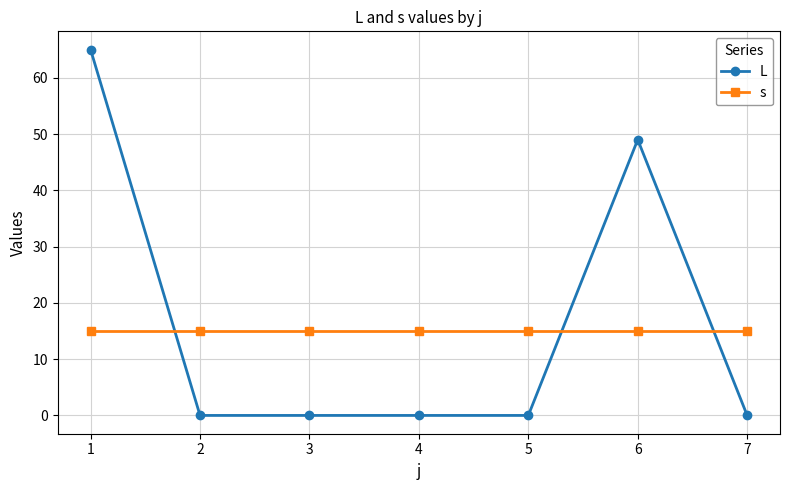

What are all the series names shown in the legend?

L, s